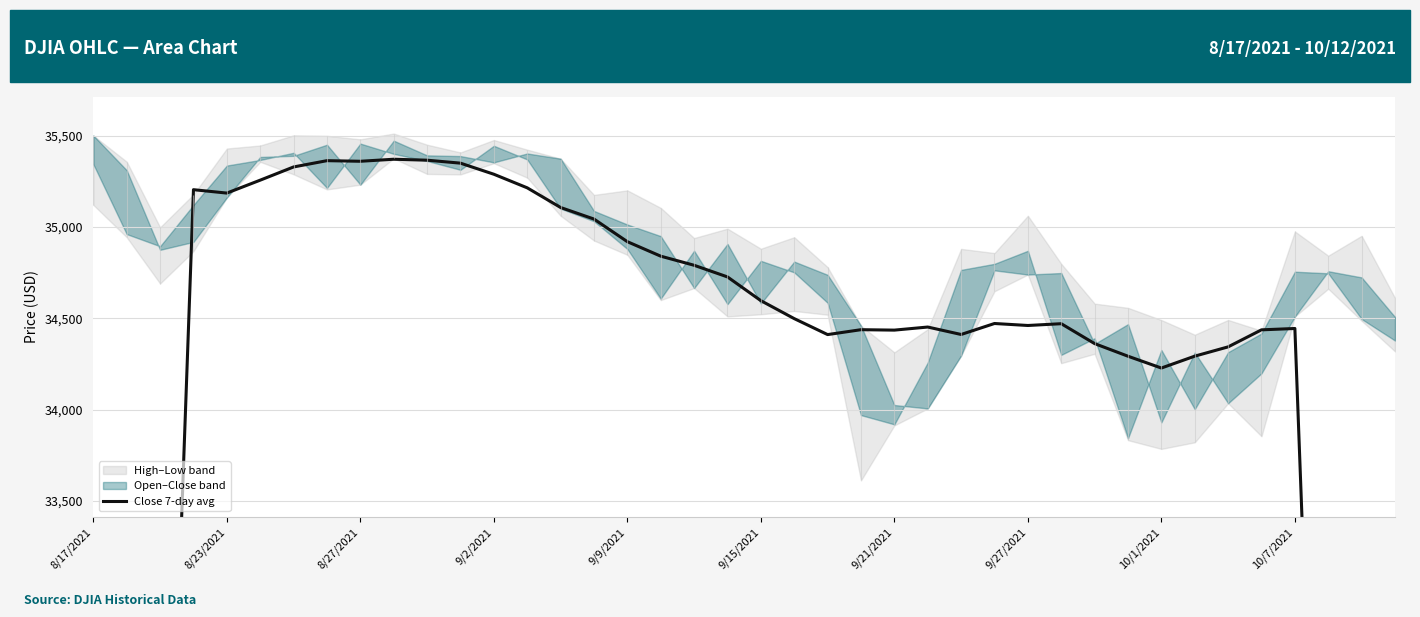

True or false: the data has more than 0 interior local peaks.

True